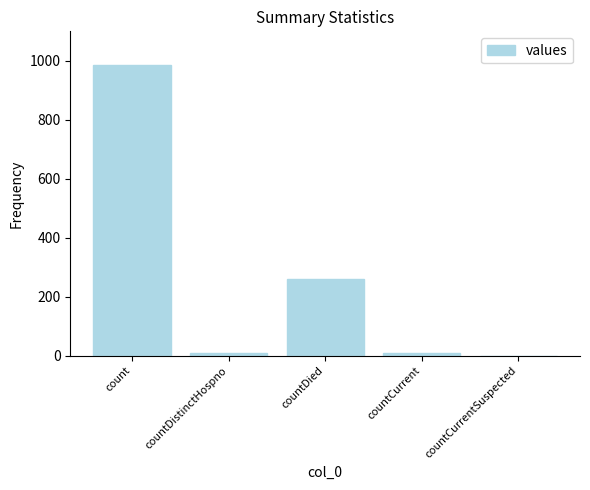

Count the number of categories in the chart.

5